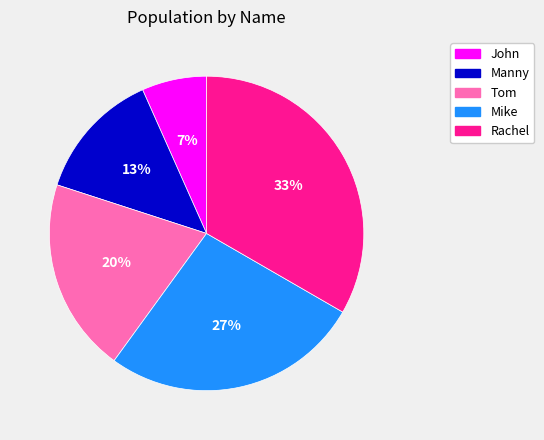

To the nearest percent, what is the difference between the Rachel and Tom slice percentages?

13%